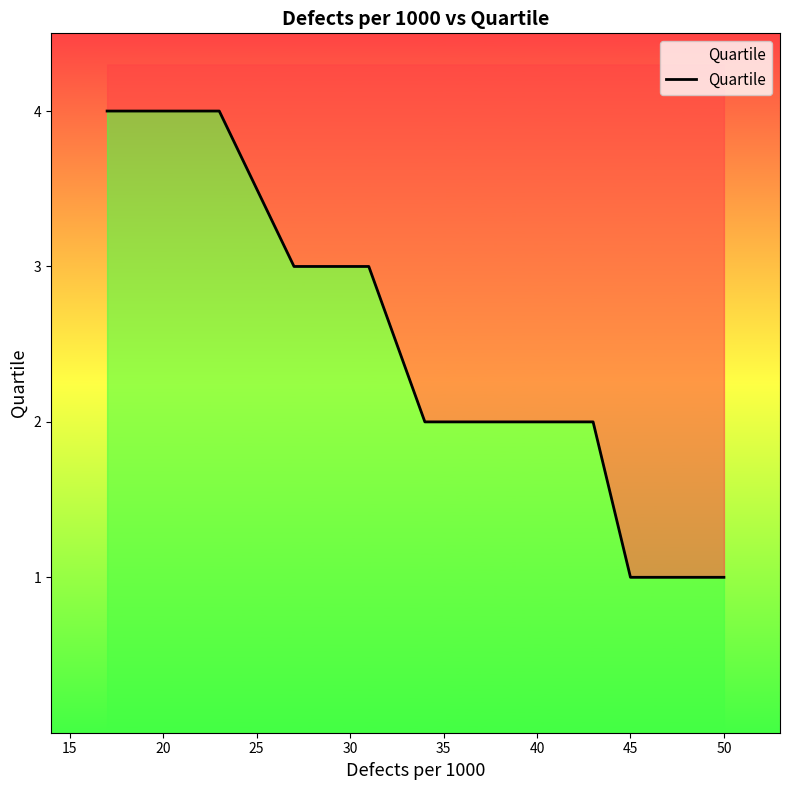

How many values are below 3?

14